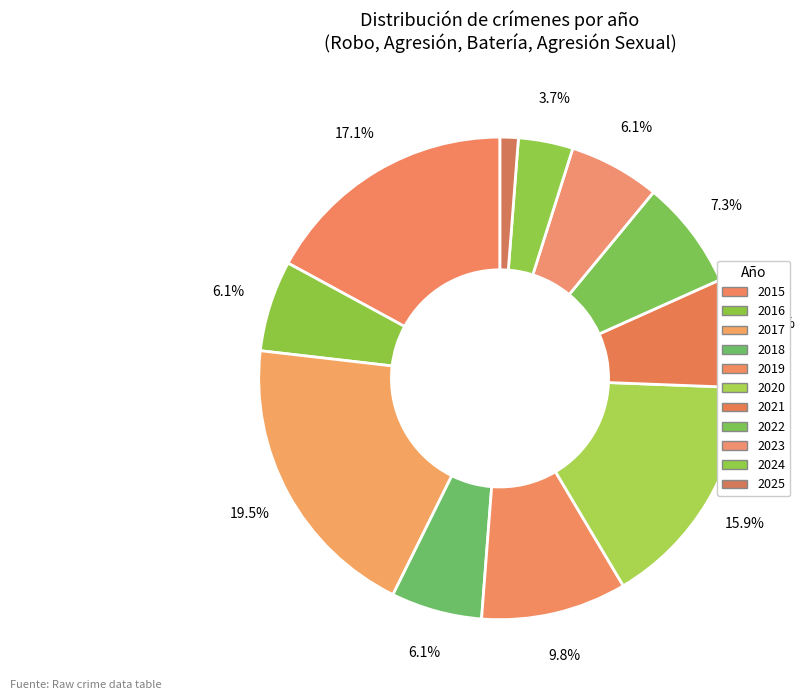

To the nearest percent, what is the difference between the largest and smallest slice percentages?

18%